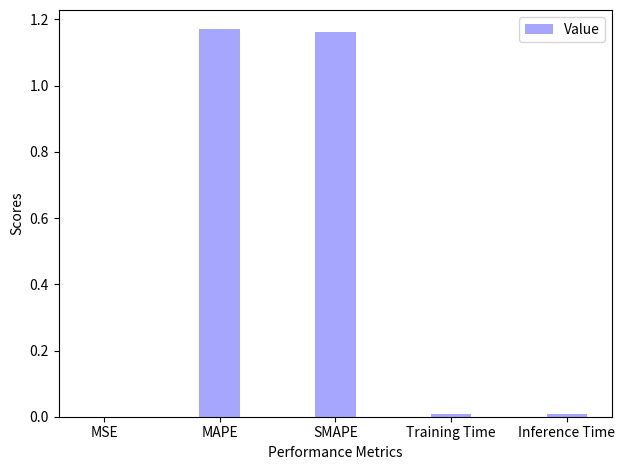

Which has a higher value, Inference Time or SMAPE?

SMAPE